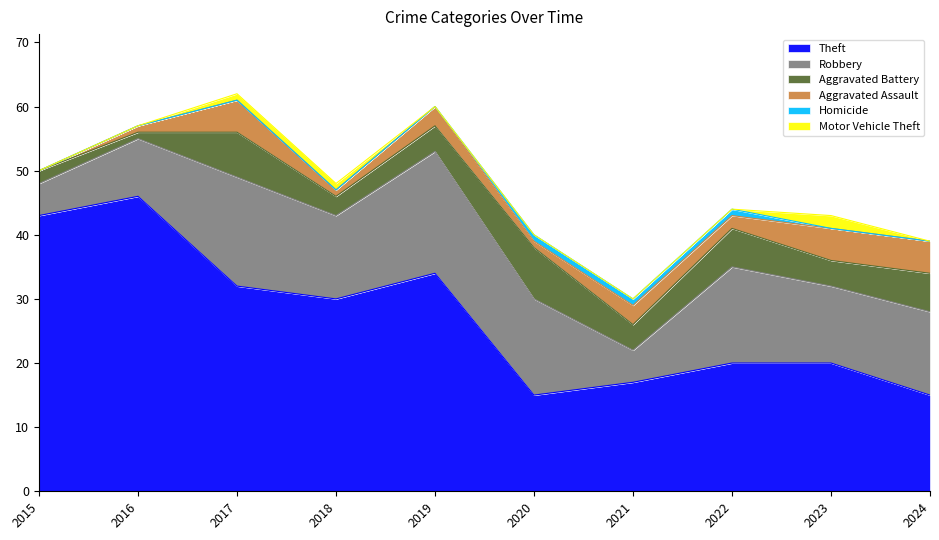

How many Homicide values are between 0 and 1?

10